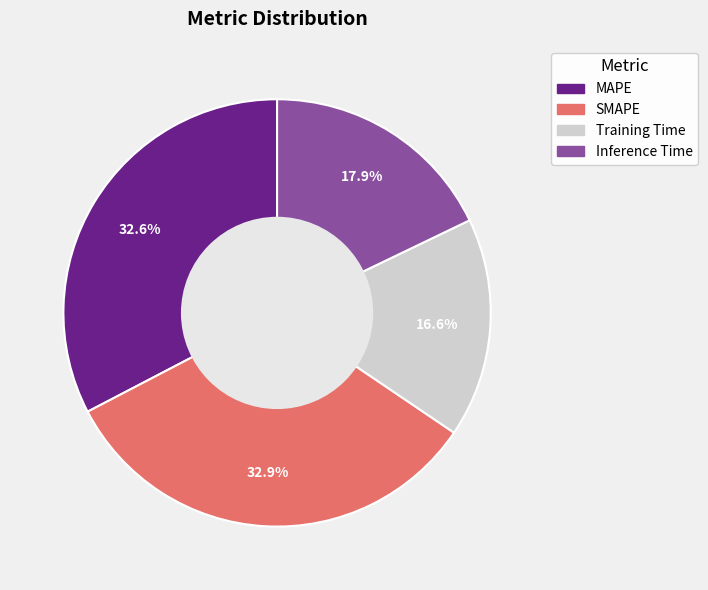

What is the smallest slice in the pie chart?

Training Time